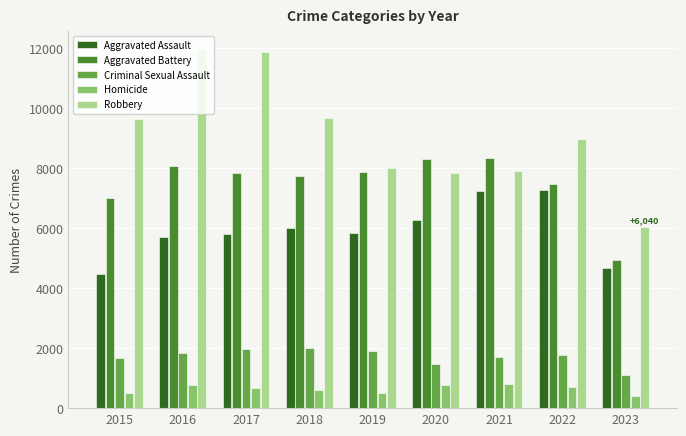

What is the sum of all Homicide values?

5742